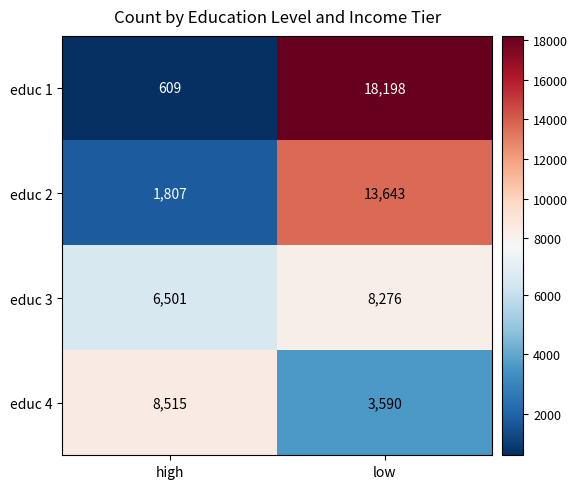

Is the value of educ 2 at low greater than the value of educ 1 at low?

No